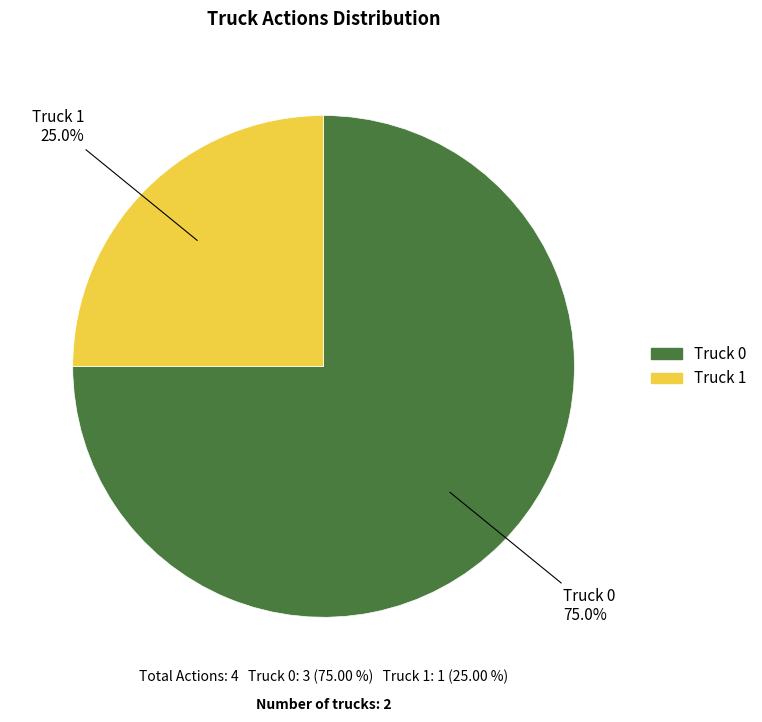

How many slices are in this pie chart?

2